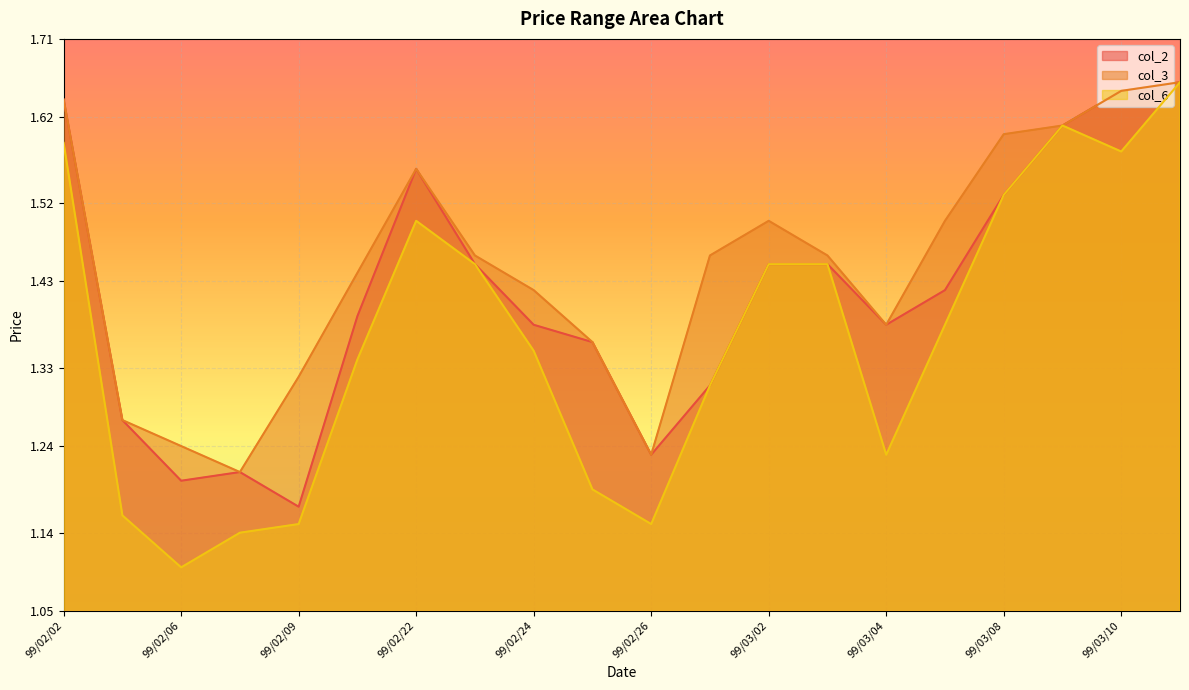

True or false: col_3 has more than 1 interior local peaks.

True